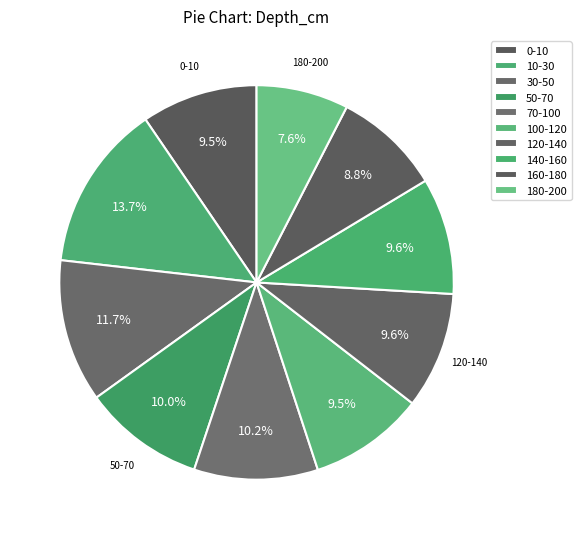

What is the largest slice in the pie chart?

10-30